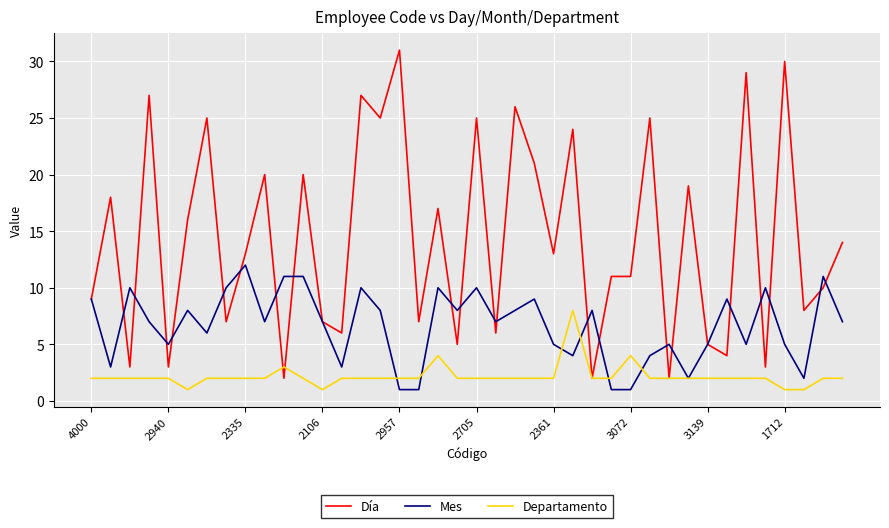

What is the maximum value for Día?

31